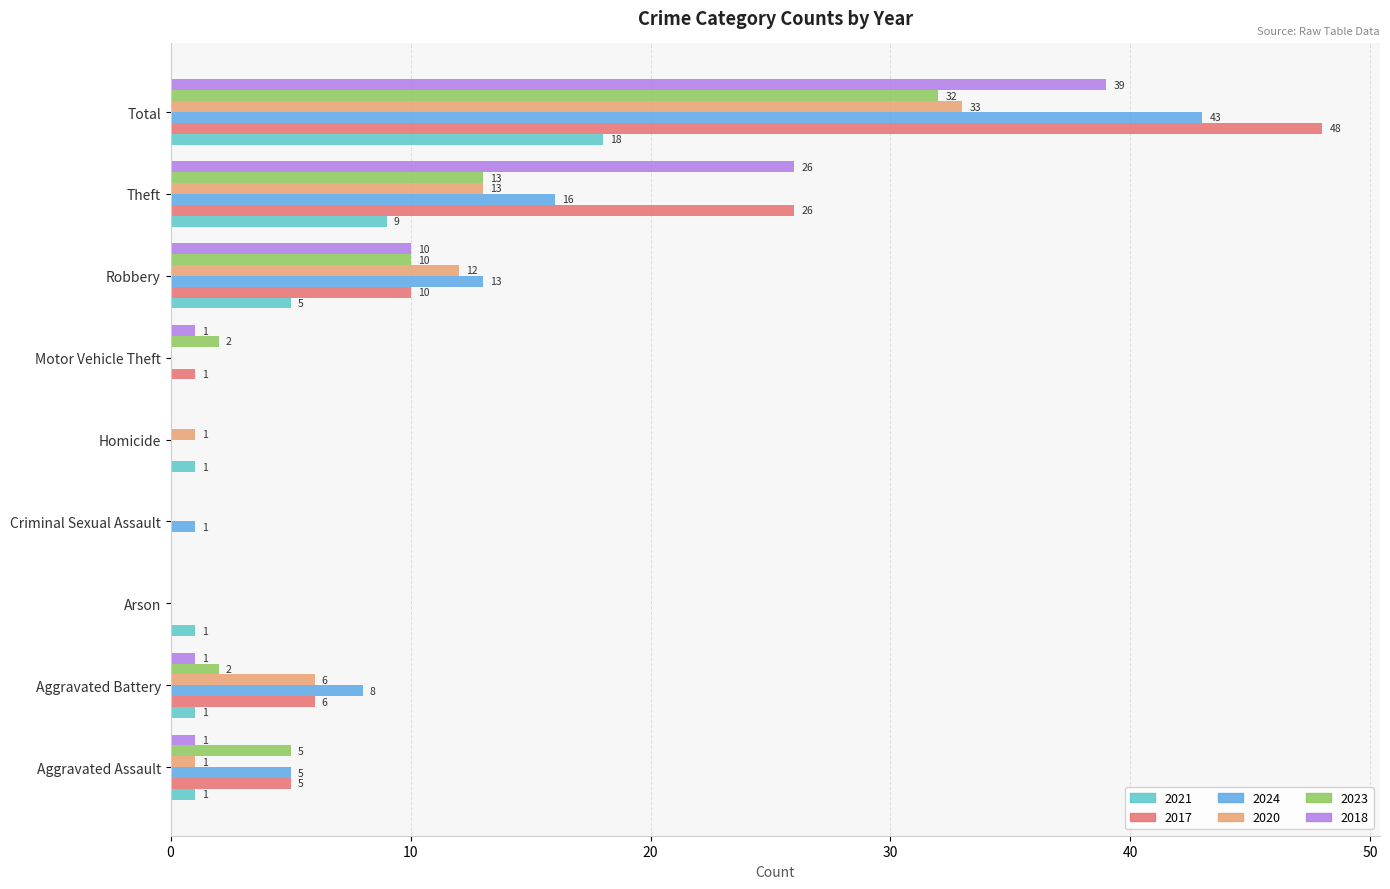

At which category is the sum across all series the highest?

Total